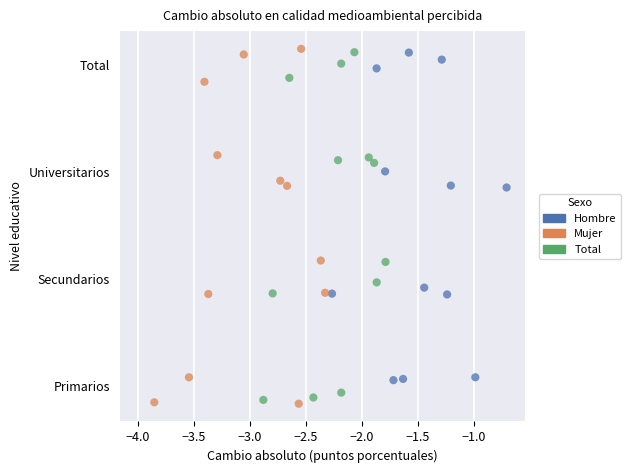

Which series reaches the minimum Y coordinate?

Mujer